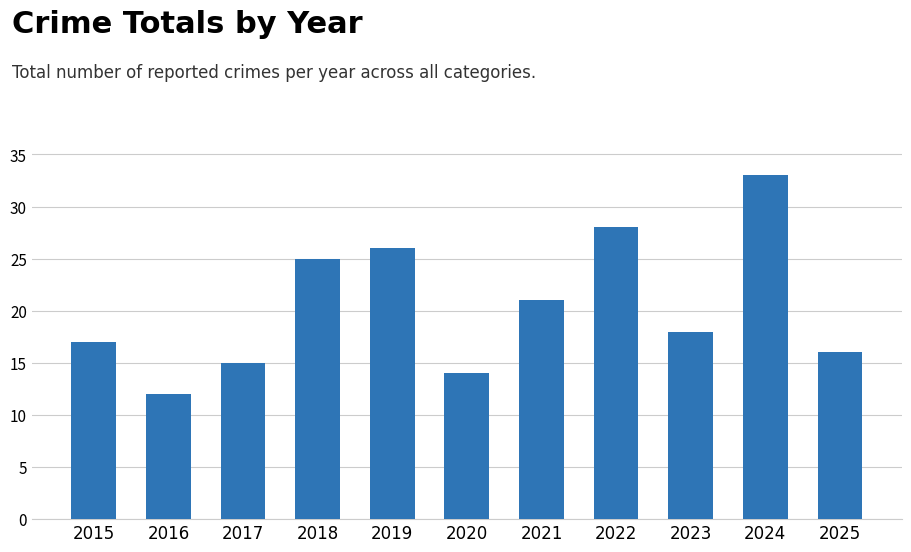

Rank the categories by value from highest to lowest.

2024, 2022, 2019, 2018, 2021, 2023, 2015, 2025, 2017, 2020, 2016